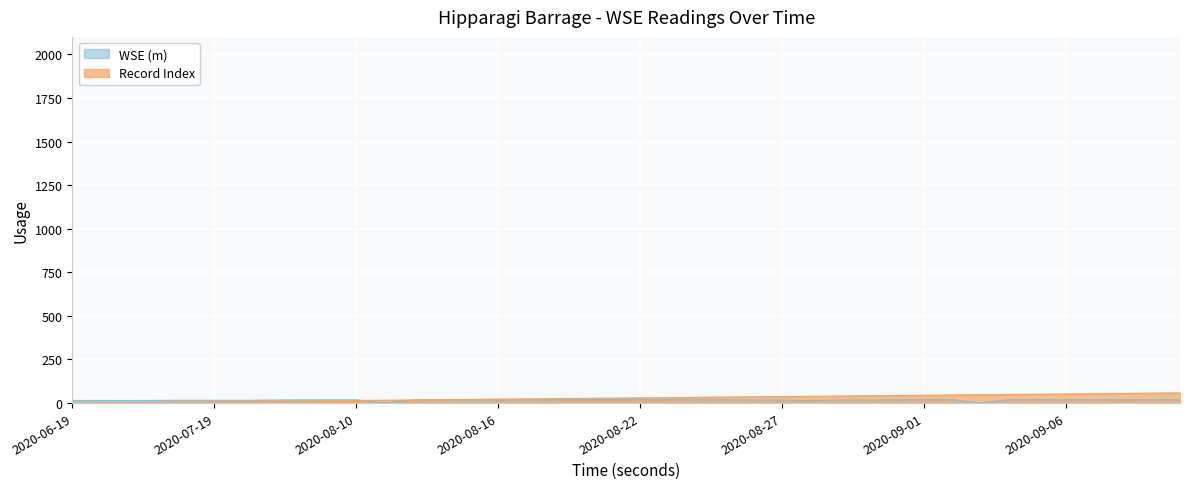

What is the greatest value displayed?

58.5